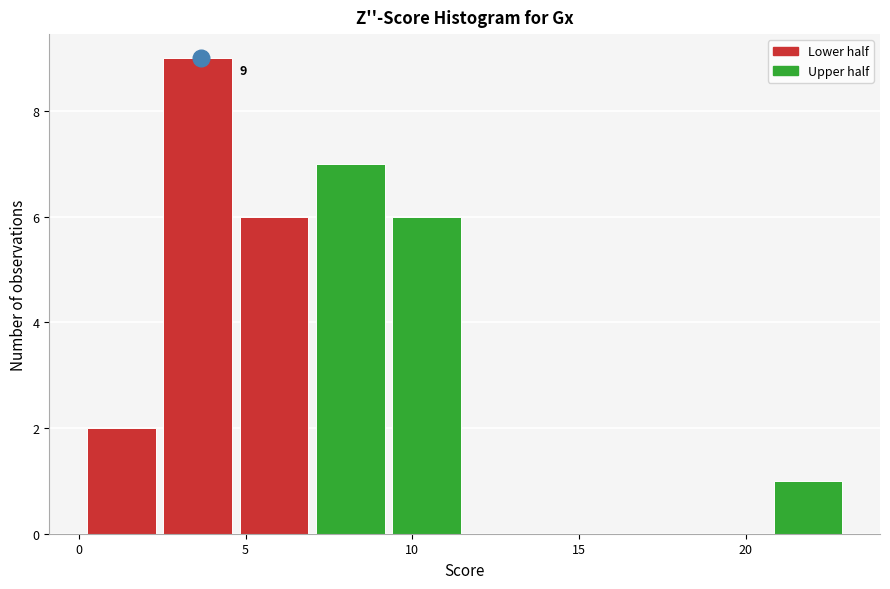

Over which range of the x-axis is the bar tallest?

2.5 to 5.0